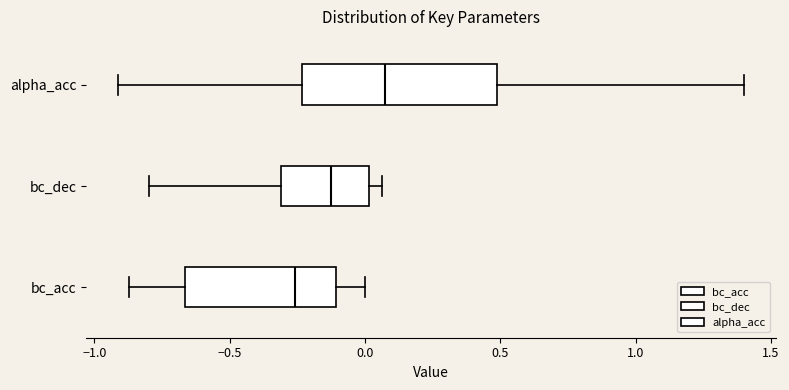

Reading bottom to top, transcribe this box plot: for each box, give where its median line is, the range the box spans, and where its two whiskers end, as read against the x-axis. The values are not printed on the chart, so give them approximately, as read against the axis.

bc_acc: median -0.25, box -0.65 to -0.10, whiskers -0.85 to 0.00
bc_dec: median -0.10, box -0.30 to 0.00, whiskers -0.80 to 0.05
alpha_acc: median 0.10, box -0.25 to 0.50, whiskers -0.90 to 1.40